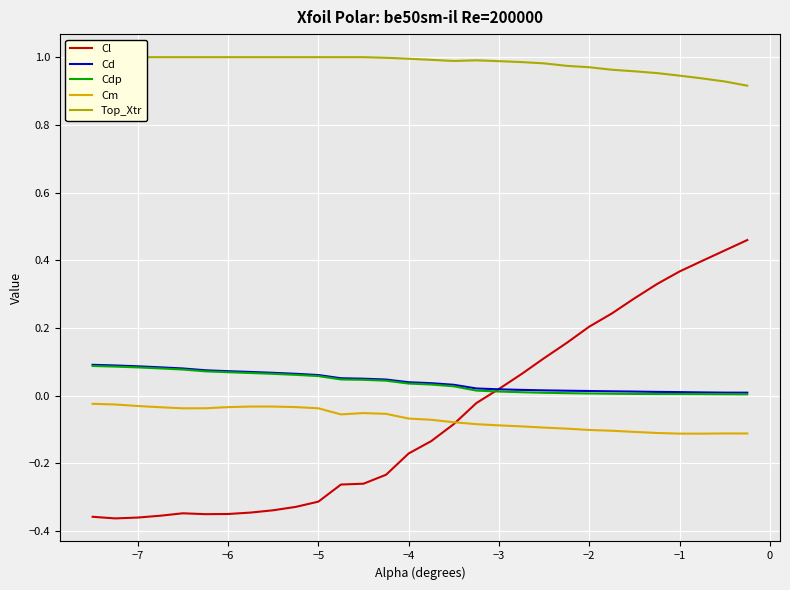

What is the value of the Cl point at the 2nd from the left?

-0.4